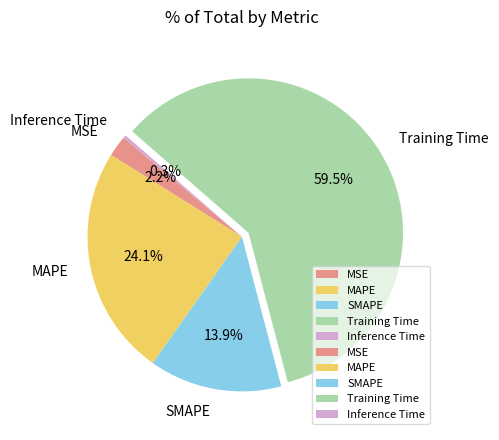

Which category accounts for the majority?

Training Time